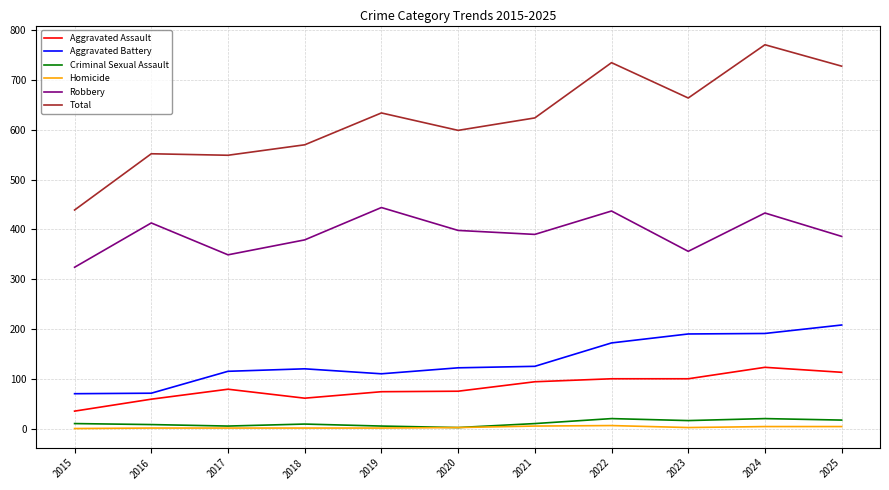

Which series has the largest range (max minus min)?

Total